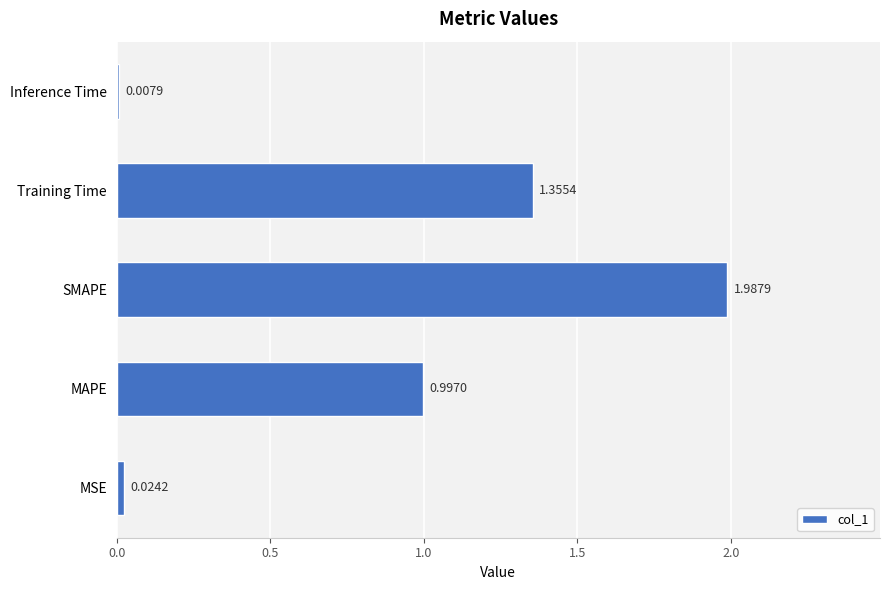

At which category does the chart reach its peak across all series?

SMAPE